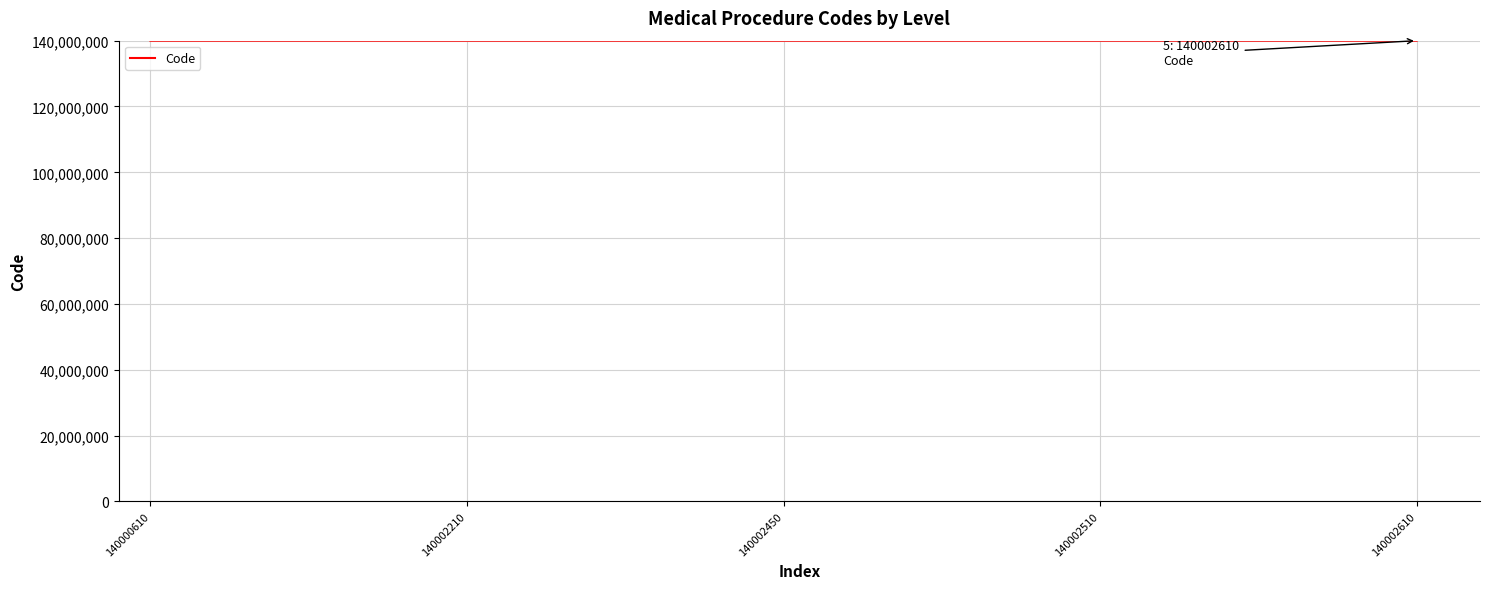

Approximately how many times larger is the value at 140000610 compared to 140002210?

1.0